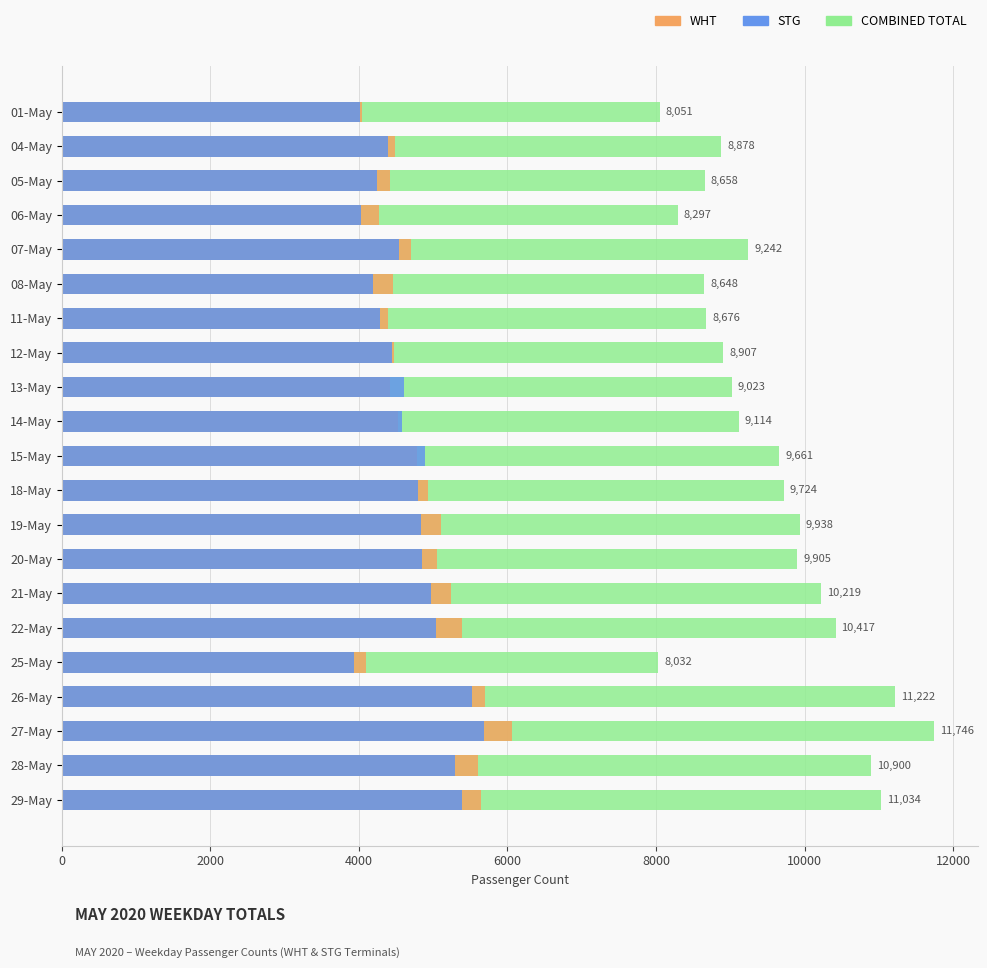

How many groups of bars are there?

21